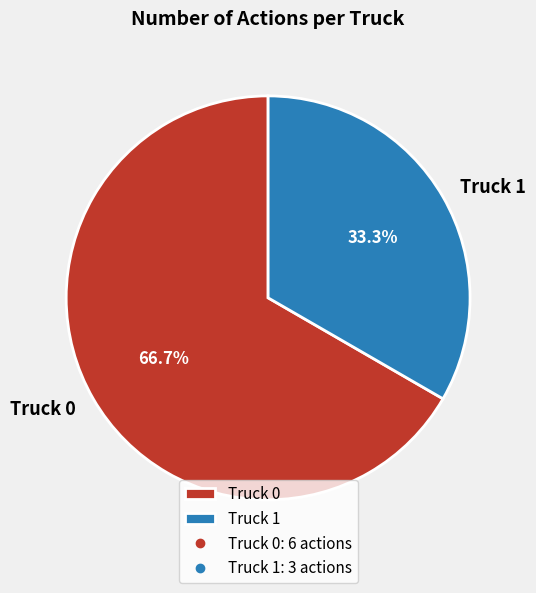

To the nearest percent, what portion does Truck 1 represent?

33%